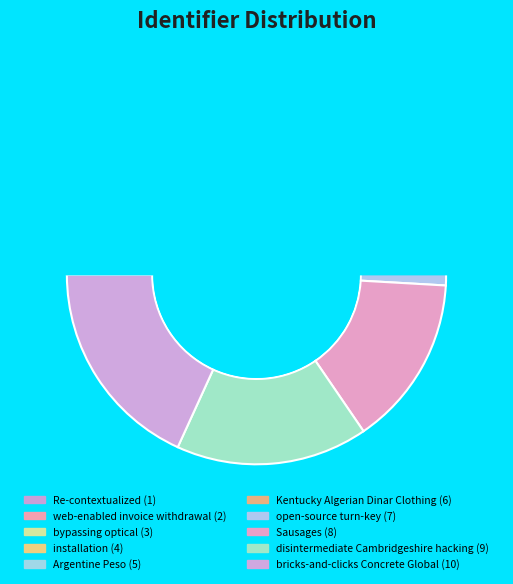

What percentage is the Kentucky Algerian Dinar Clothing slice, to the nearest percent?

11%